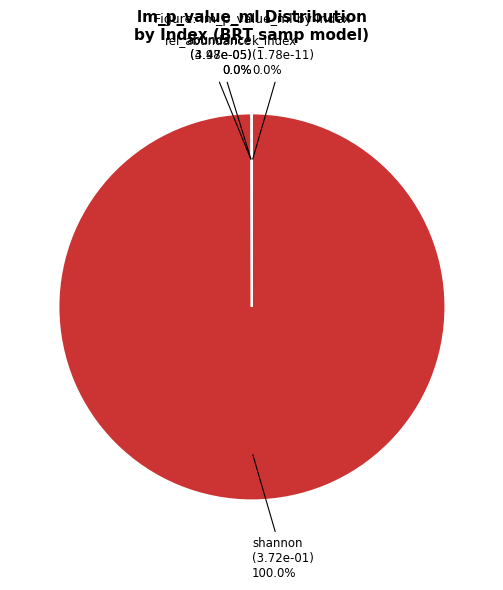

Is there any slice that represents more than half of the pie?

Yes